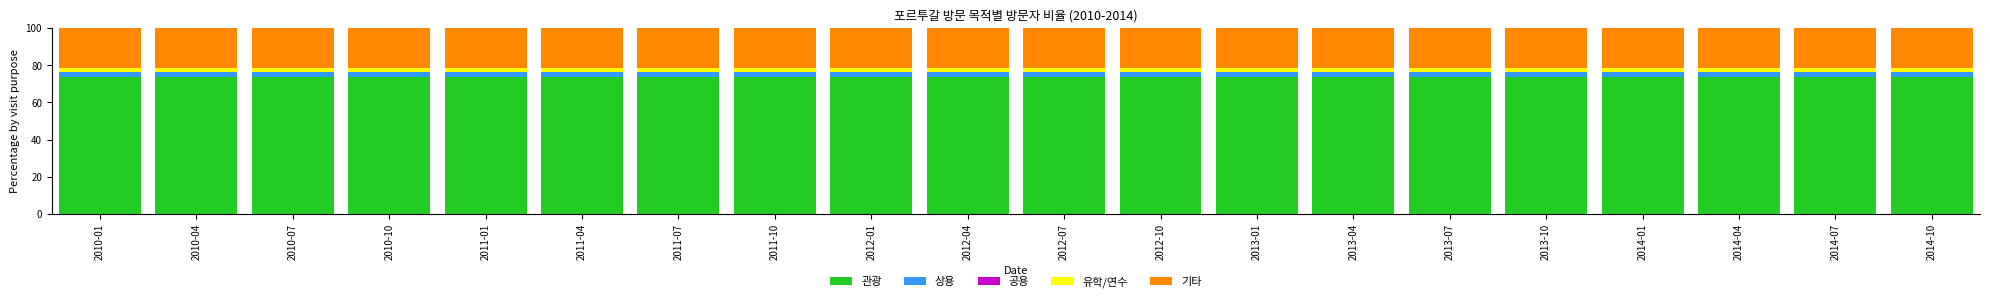

What is the total value across all series at 2010-01?

100.0